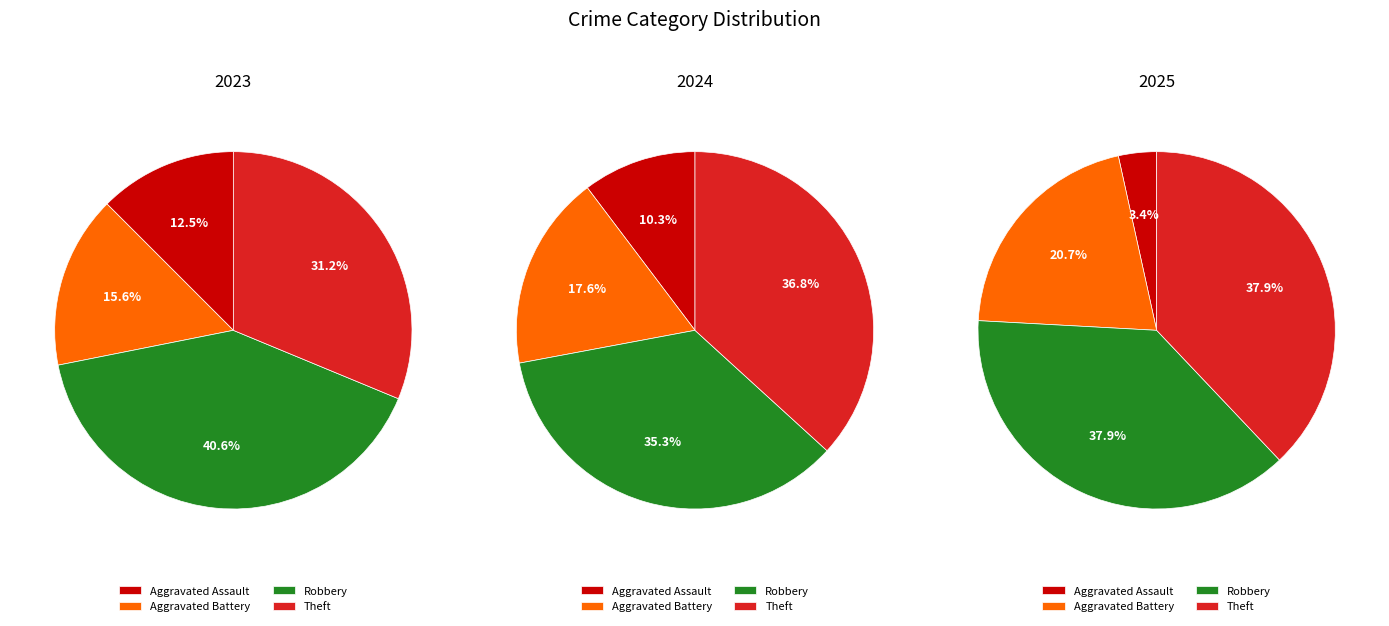

Count the number of slices in the pie.

4